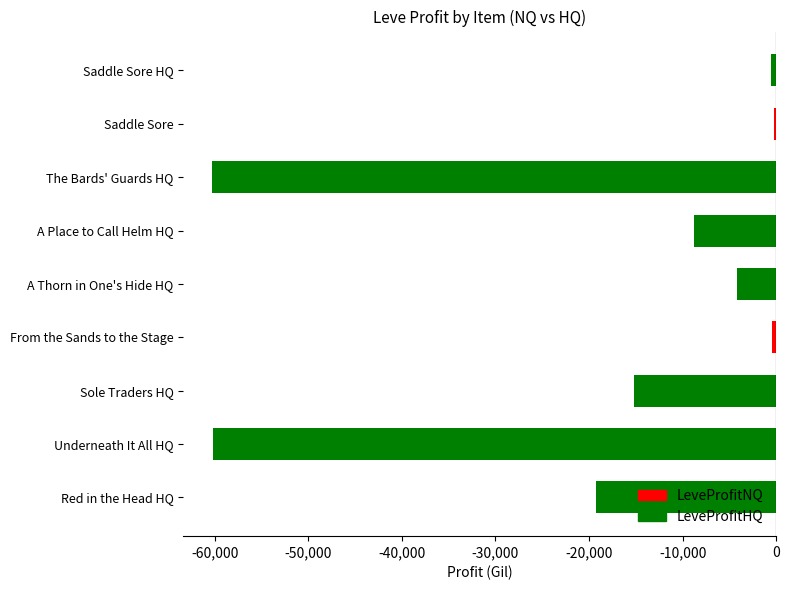

What is the average value?

-18799.3